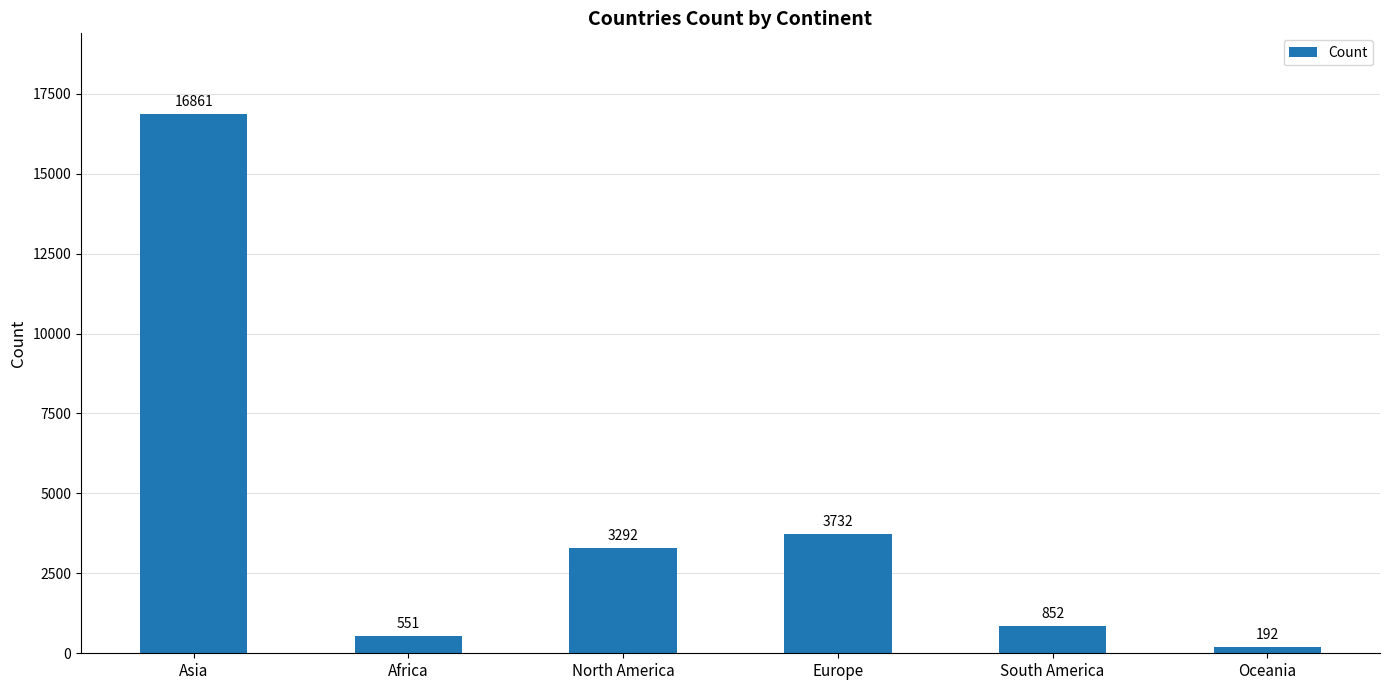

What is the value of the 2nd bar from the left?

551